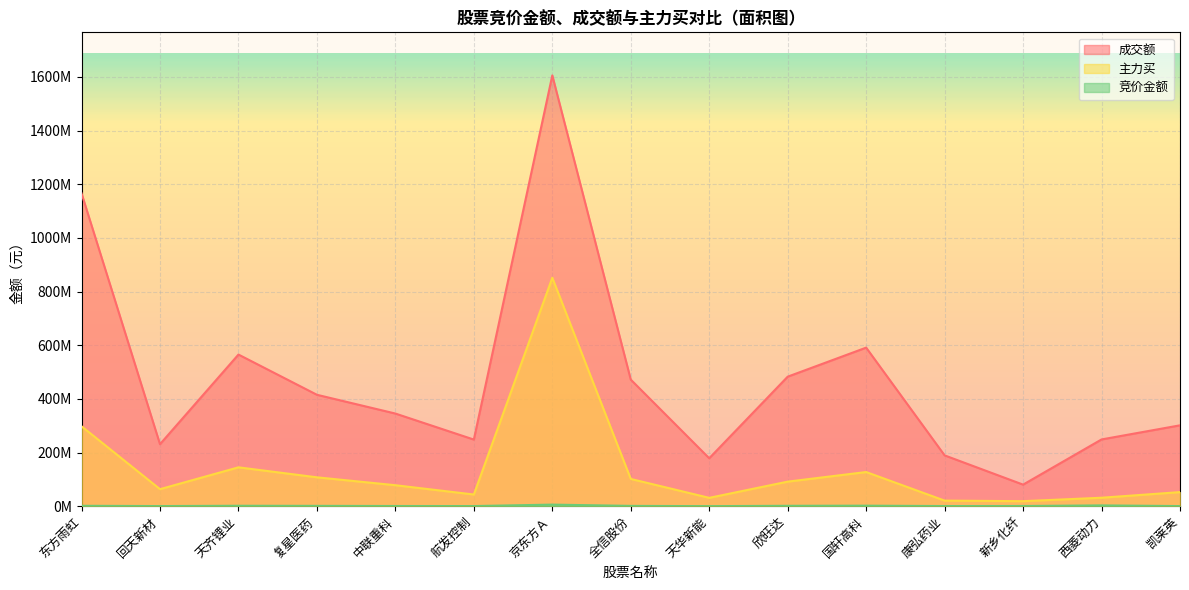

Reading left to right, extract all data points from this chart.

竞价金额: 1389525	357182	1510320	1144392	614215	412251	5806662	1054120	117913	1364612	1834861	440154	632772	2865680	373850
成交额: 1166091243	231010889	565135694	415215489	345245285	248251493	1605612962	471757791	178577455	482695046	590957185	189334221	80293470	248725761	301354738
主力买: 297782364	63386927	144807812	107564424	78126186	43492764	851403569	101504266	31064213	91470478	127234641	20711089	18641498	31471184	52465392